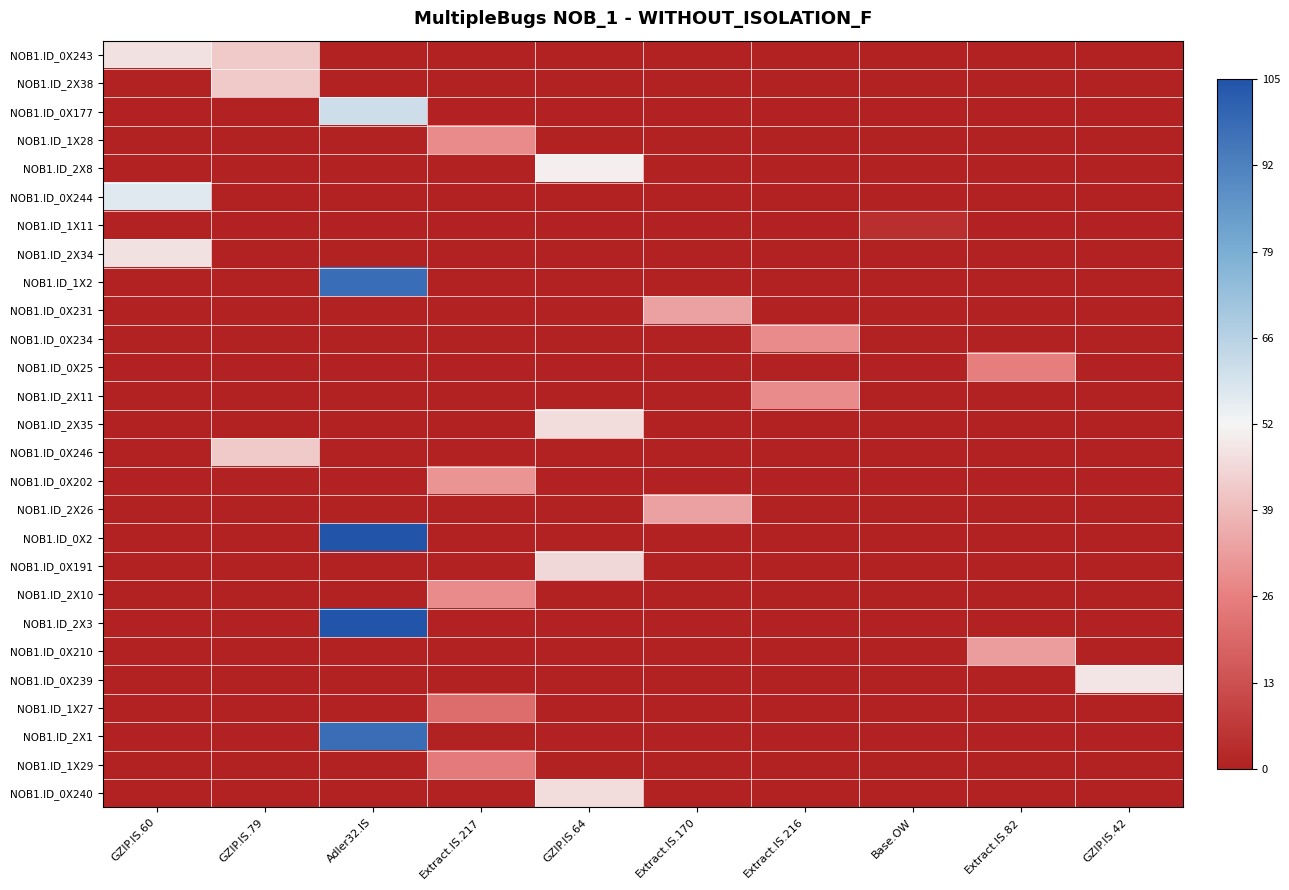

At which category does the chart reach its minimum across all series?

Adler32.IS